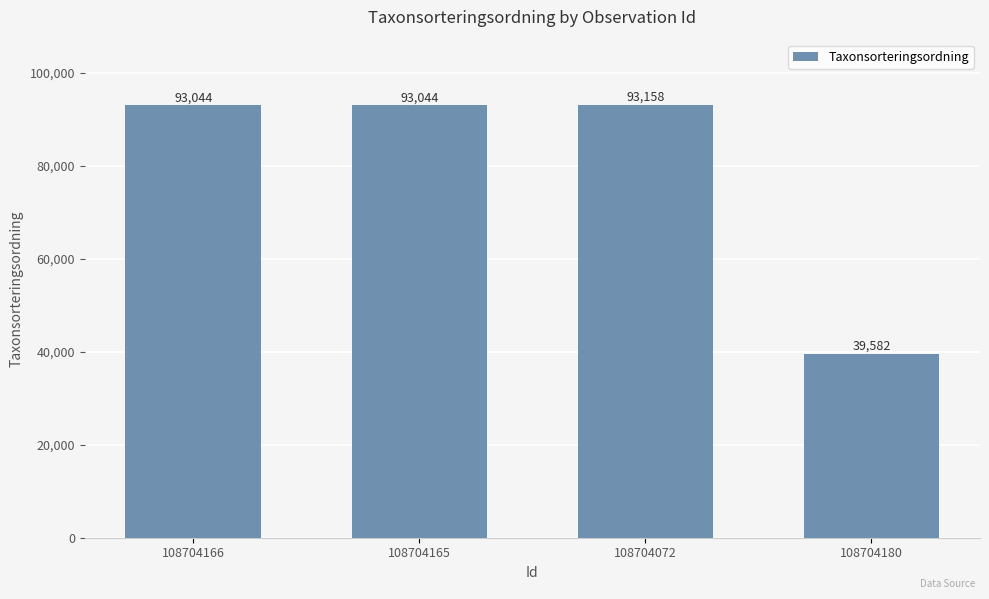

The chart shows a value of 93158 at 108704072. True or false?

True